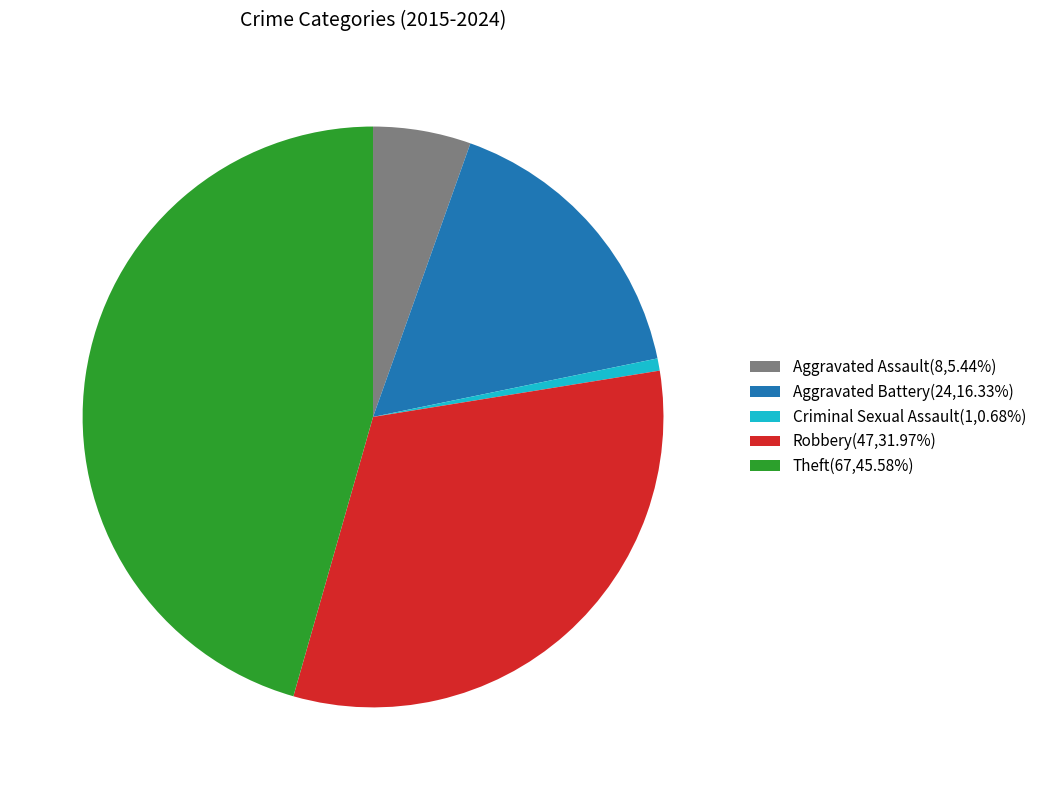

Is there a majority slice in this chart?

No